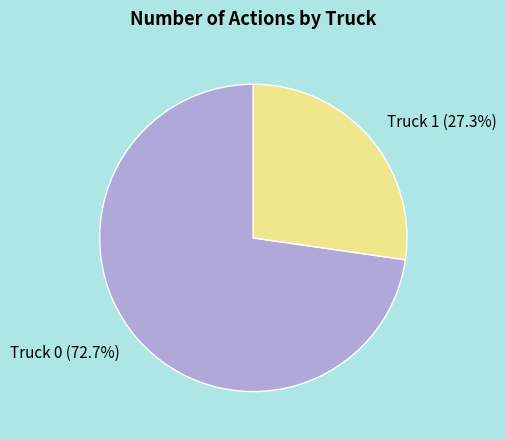

What percentage is the Truck 1 slice, to the nearest percent?

27%